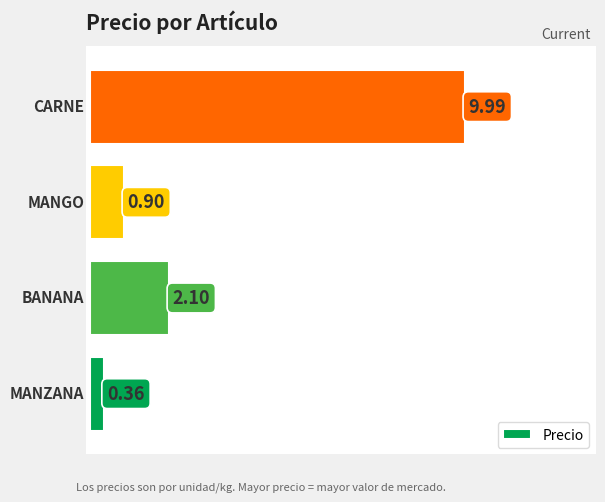

How many data points are less than 2?

2